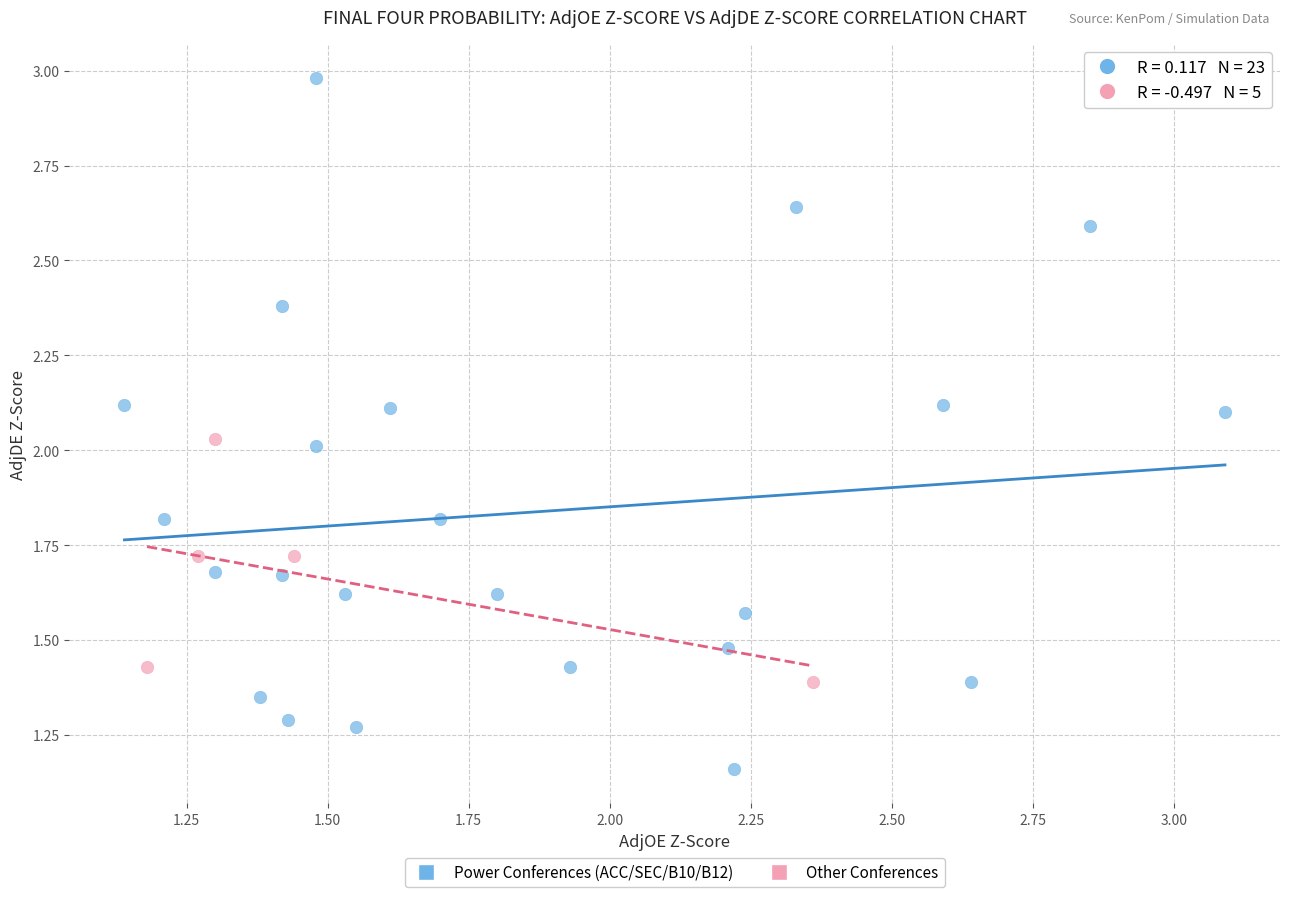

Which series reaches the minimum Y coordinate?

Power Conferences (ACC/SEC/B10/B12)